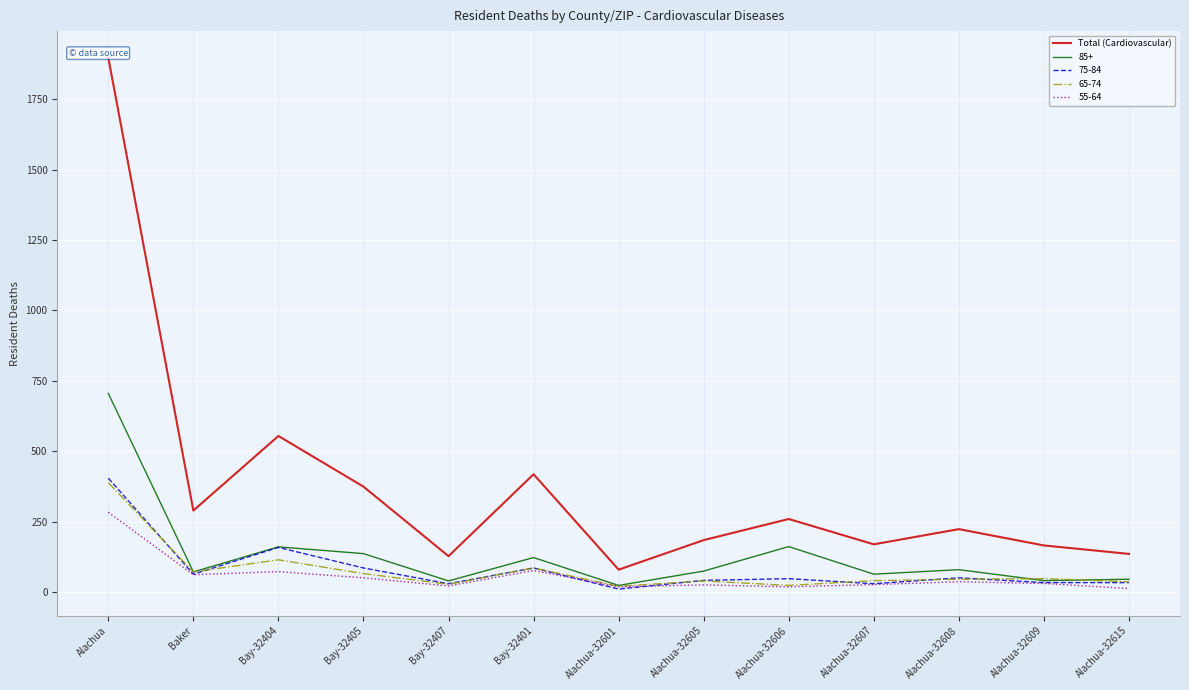

What is the greatest value displayed?

1898